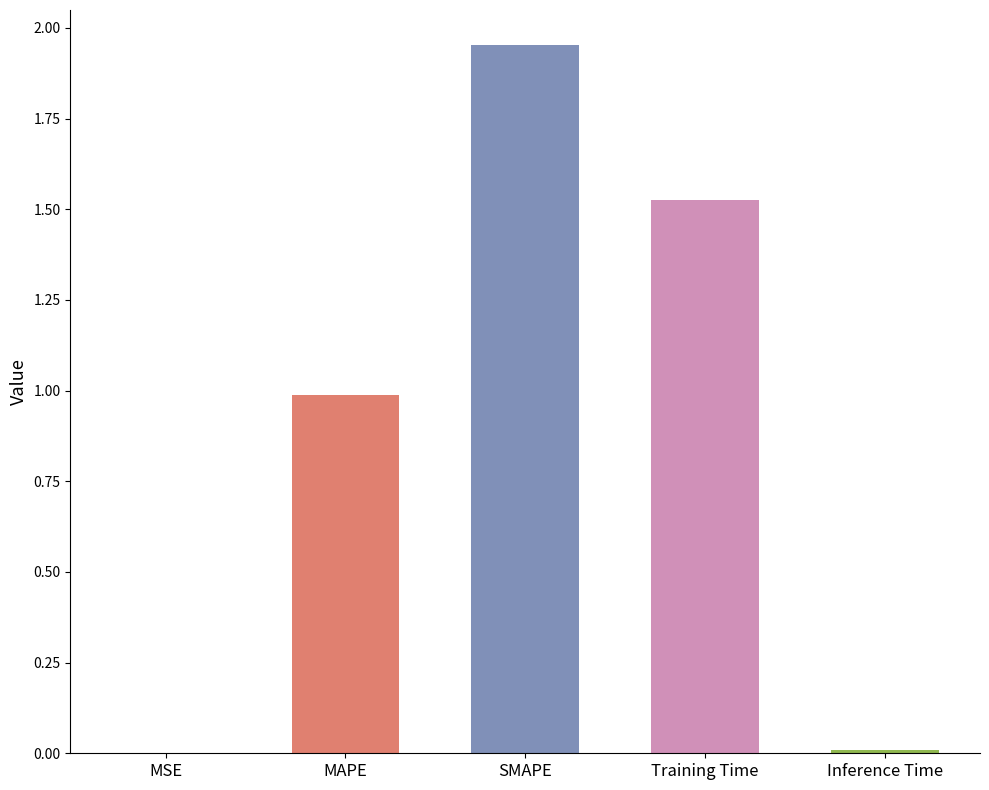

What is the change in value from MSE to SMAPE?

+2.0